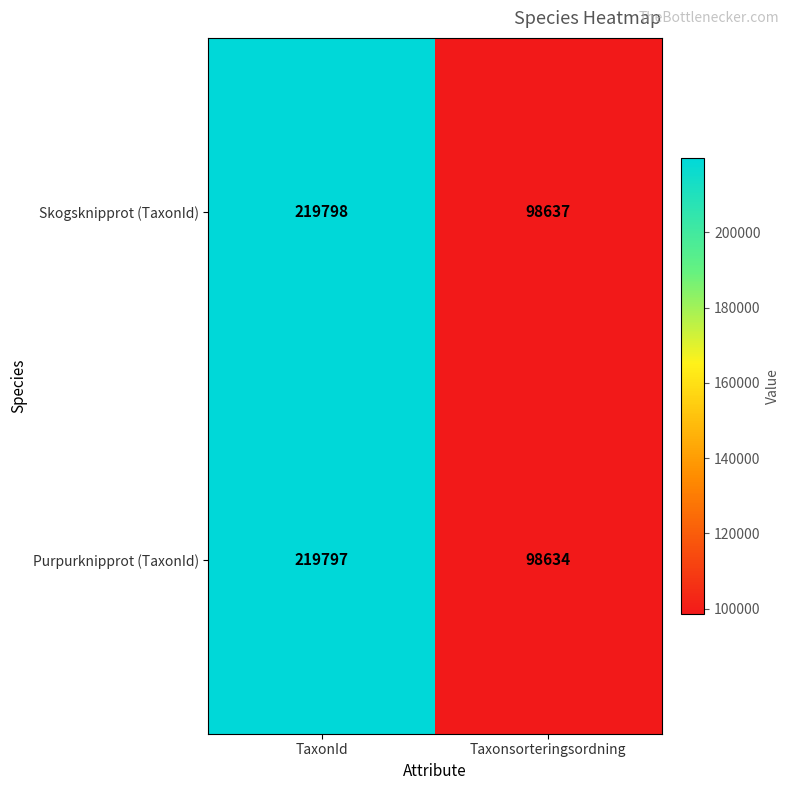

Which series has the widest spread of values?

Purpurknipprot (TaxonId)